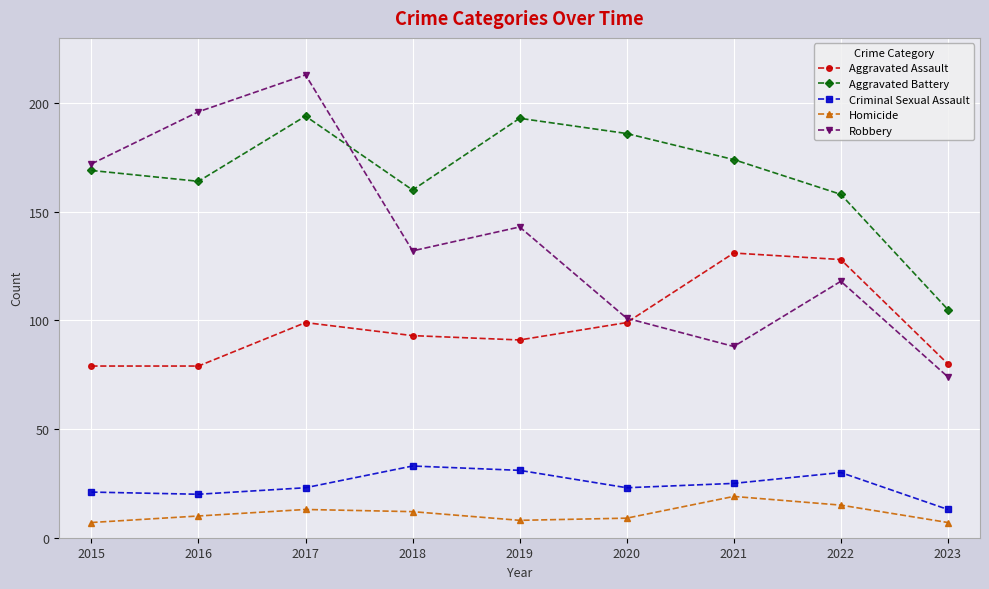

Reading left to right, extract all data points from this chart.

Aggravated Assault: 2015=79	2016=79	2017=99	2018=93	2019=91	2020=99	2021=131	2022=128	2023=80
Aggravated Battery: 2015=169	2016=164	2017=194	2018=160	2019=193	2020=186	2021=174	2022=158	2023=105
Criminal Sexual Assault: 2015=21	2016=20	2017=23	2018=33	2019=31	2020=23	2021=25	2022=30	2023=13
Homicide: 2015=7	2016=10	2017=13	2018=12	2019=8	2020=9	2021=19	2022=15	2023=7
Robbery: 2015=172	2016=196	2017=213	2018=132	2019=143	2020=101	2021=88	2022=118	2023=74